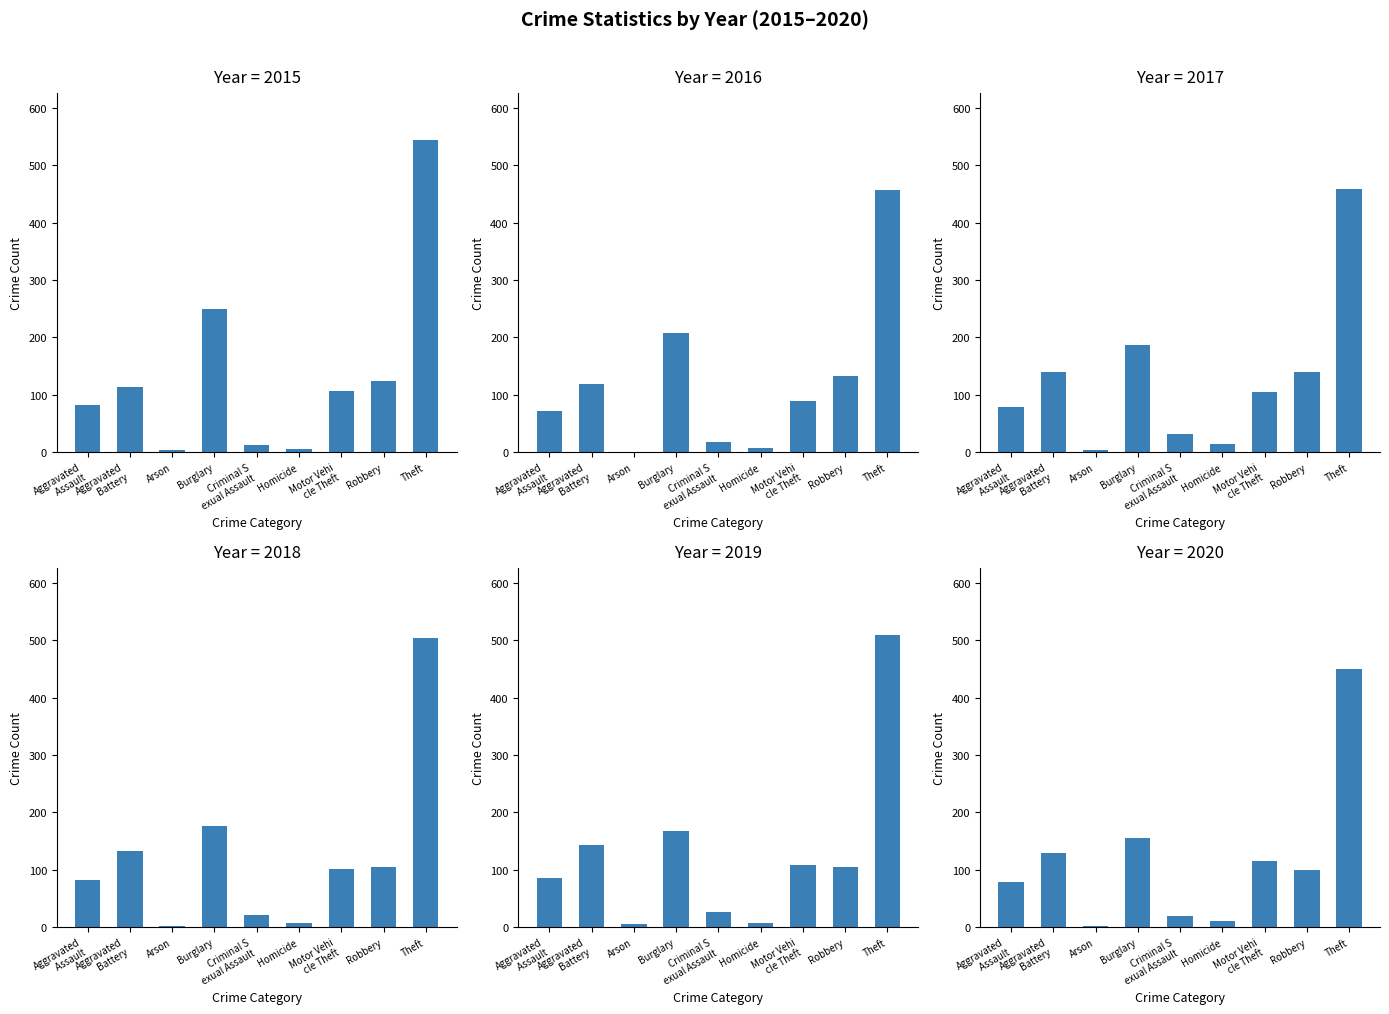

How many series are shown in this chart?

6